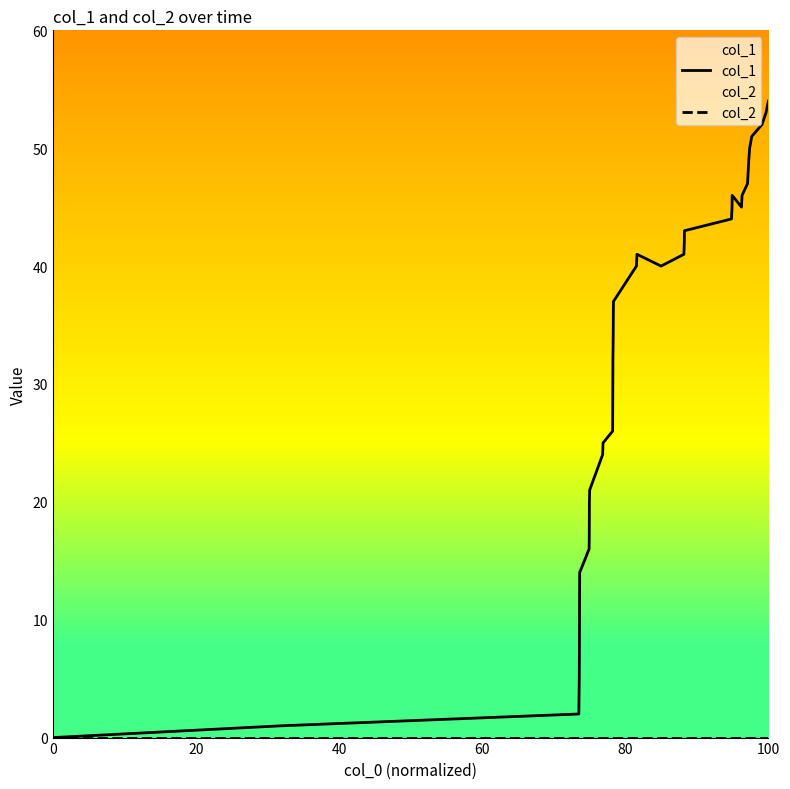

Which series has the largest total across all categories?

col_1